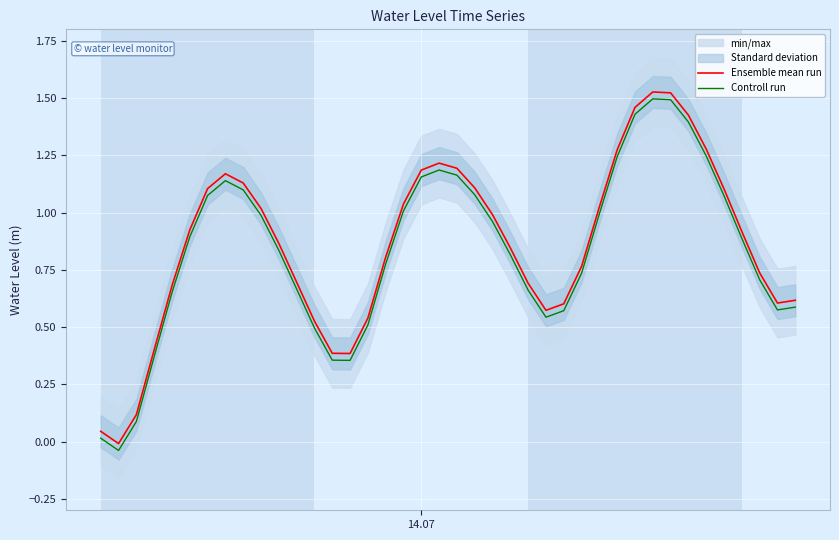

True or false: Ensemble mean run and Controll run cross at least once.

False